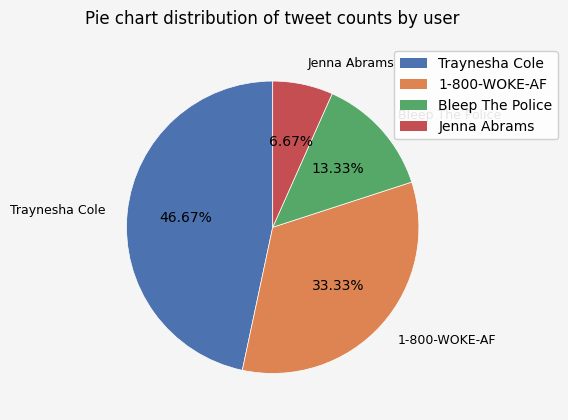

Does any single category account for the majority?

No